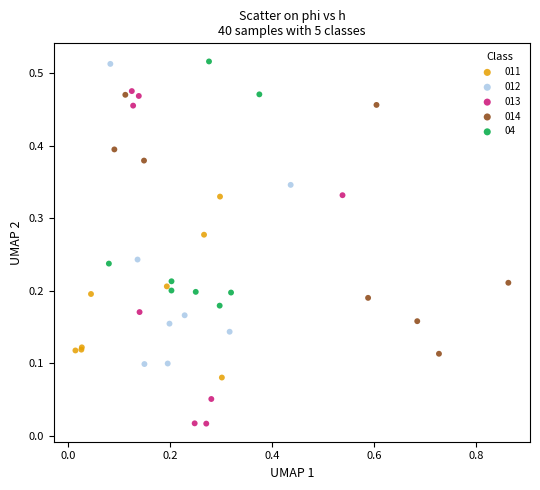

Which series has the widest spread of Y values?

013